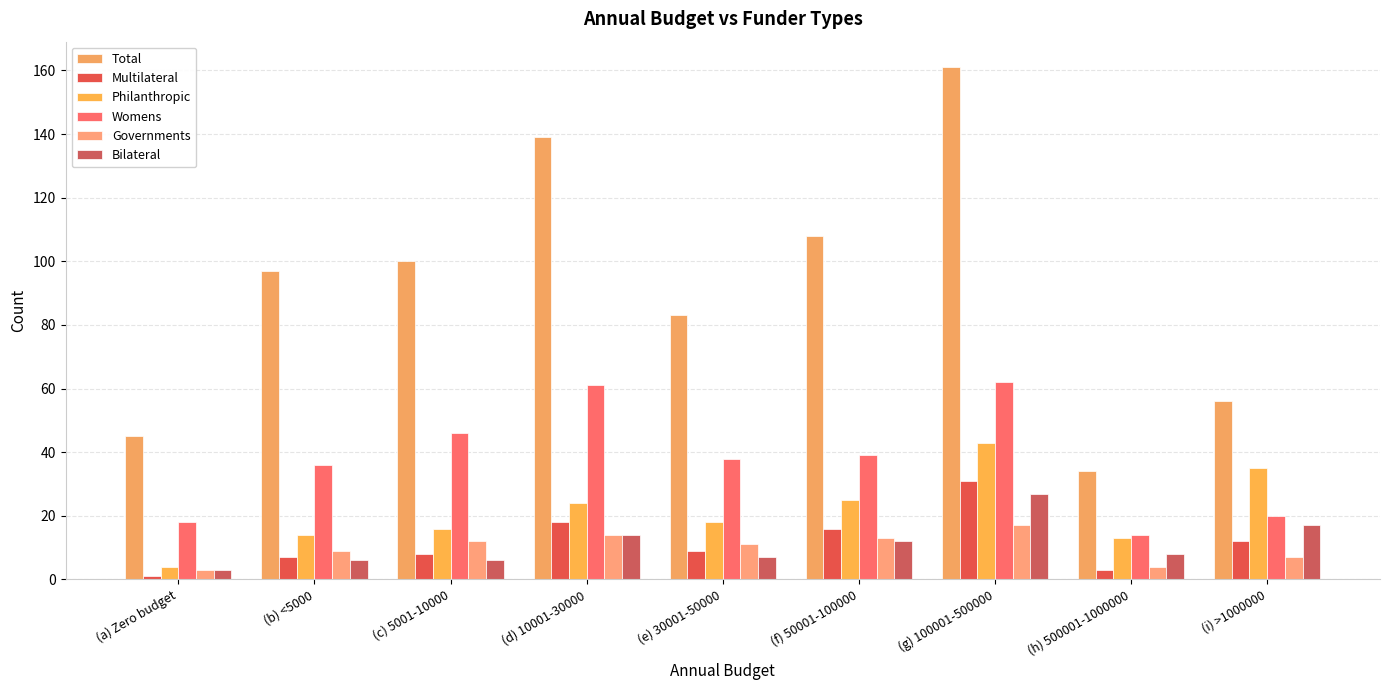

Reading left to right, list all the values displayed in this chart.

Total: (a) Zero budget=45	(b) <5000=97	(c) 5001-10000=100	(d) 10001-30000=139	(e) 30001-50000=83	(f) 50001-100000=108	(g) 100001-500000=161	(h) 500001-1000000=34	(i) >1000000=56
Multilateral: (a) Zero budget=1	(b) <5000=7	(c) 5001-10000=8	(d) 10001-30000=18	(e) 30001-50000=9	(f) 50001-100000=16	(g) 100001-500000=31	(h) 500001-1000000=3	(i) >1000000=12
Philanthropic: (a) Zero budget=4	(b) <5000=14	(c) 5001-10000=16	(d) 10001-30000=24	(e) 30001-50000=18	(f) 50001-100000=25	(g) 100001-500000=43	(h) 500001-1000000=13	(i) >1000000=35
Womens: (a) Zero budget=18	(b) <5000=36	(c) 5001-10000=46	(d) 10001-30000=61	(e) 30001-50000=38	(f) 50001-100000=39	(g) 100001-500000=62	(h) 500001-1000000=14	(i) >1000000=20
Governments: (a) Zero budget=3	(b) <5000=9	(c) 5001-10000=12	(d) 10001-30000=14	(e) 30001-50000=11	(f) 50001-100000=13	(g) 100001-500000=17	(h) 500001-1000000=4	(i) >1000000=7
Bilateral: (a) Zero budget=3	(b) <5000=6	(c) 5001-10000=6	(d) 10001-30000=14	(e) 30001-50000=7	(f) 50001-100000=12	(g) 100001-500000=27	(h) 500001-1000000=8	(i) >1000000=17